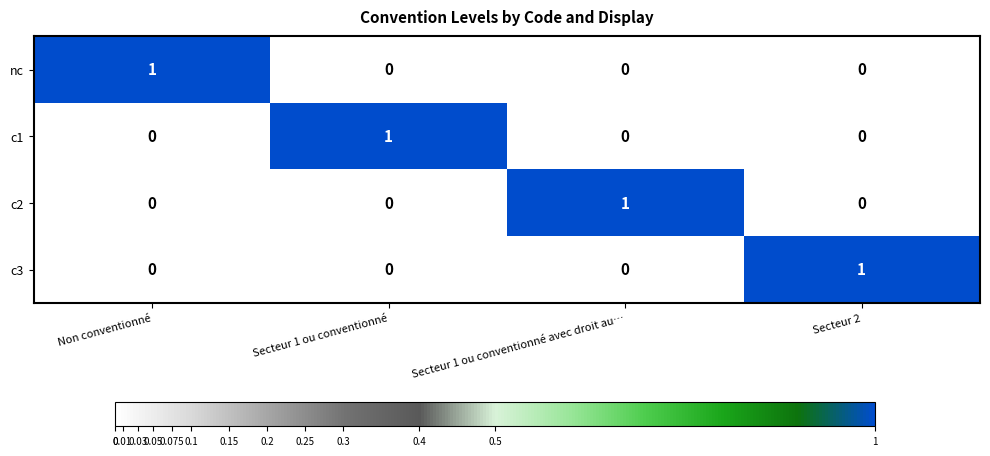

At how many categories does at least one series exceed 0?

4